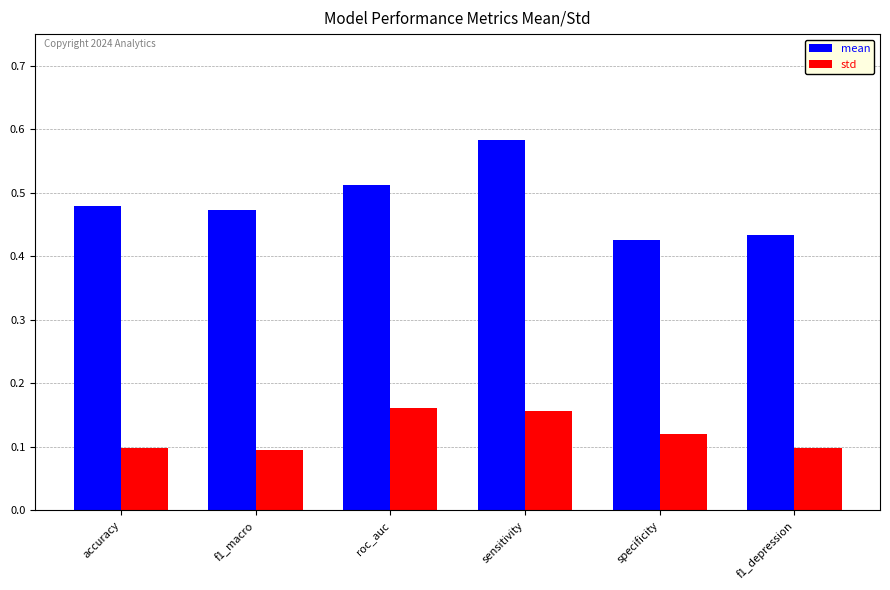

At which category is the sum across all series the highest?

sensitivity